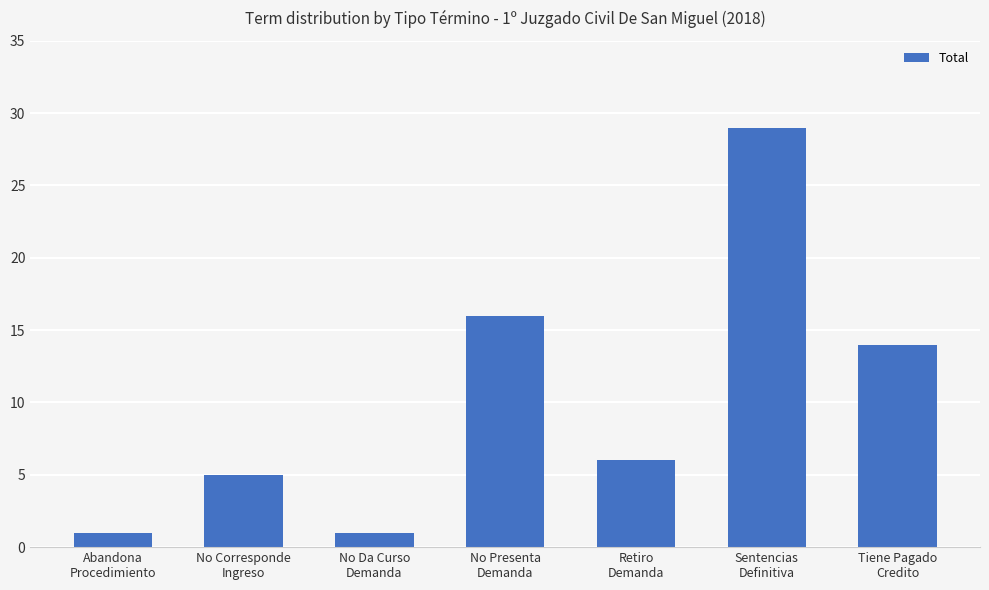

What is the maximum value shown in the chart?

29